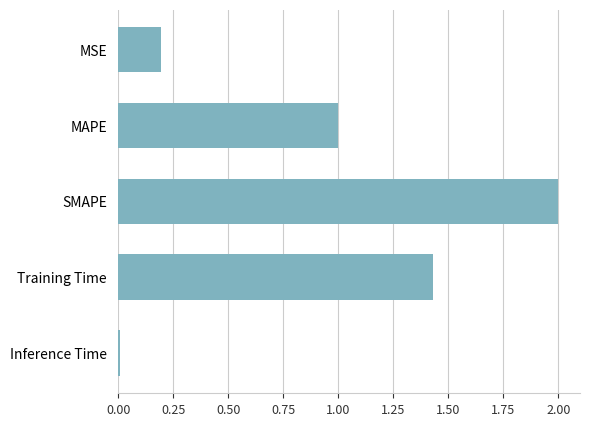

The chart shows a value of 0.5 at Training Time. True or false?

False